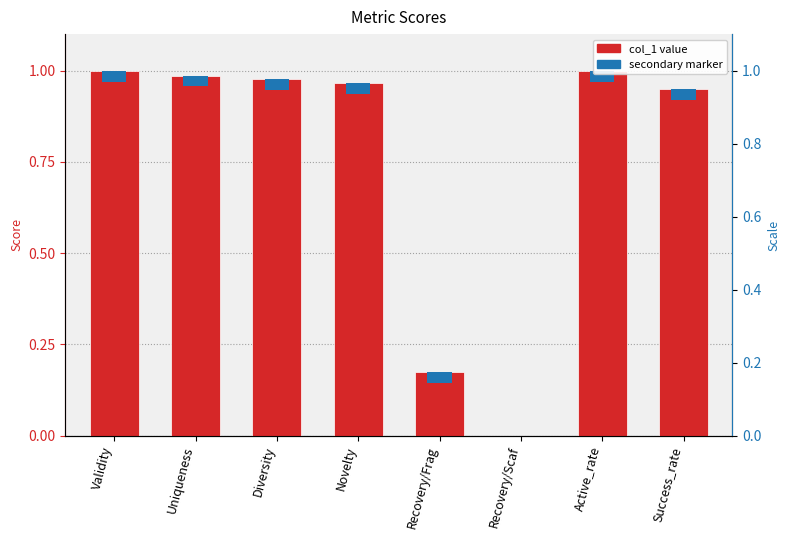

What is the difference between the maximum and minimum values?

1.0